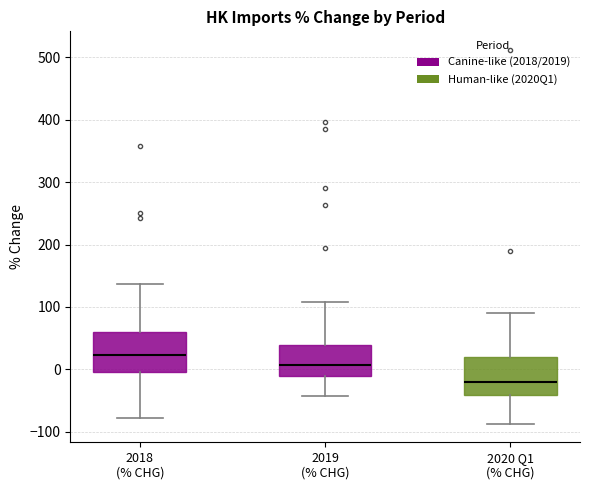

Where does the median line of the box for 2020 Q1 (% CHG) sit on the y-axis? The values are not printed on the chart, so give them approximately, as read against the axis.

-20